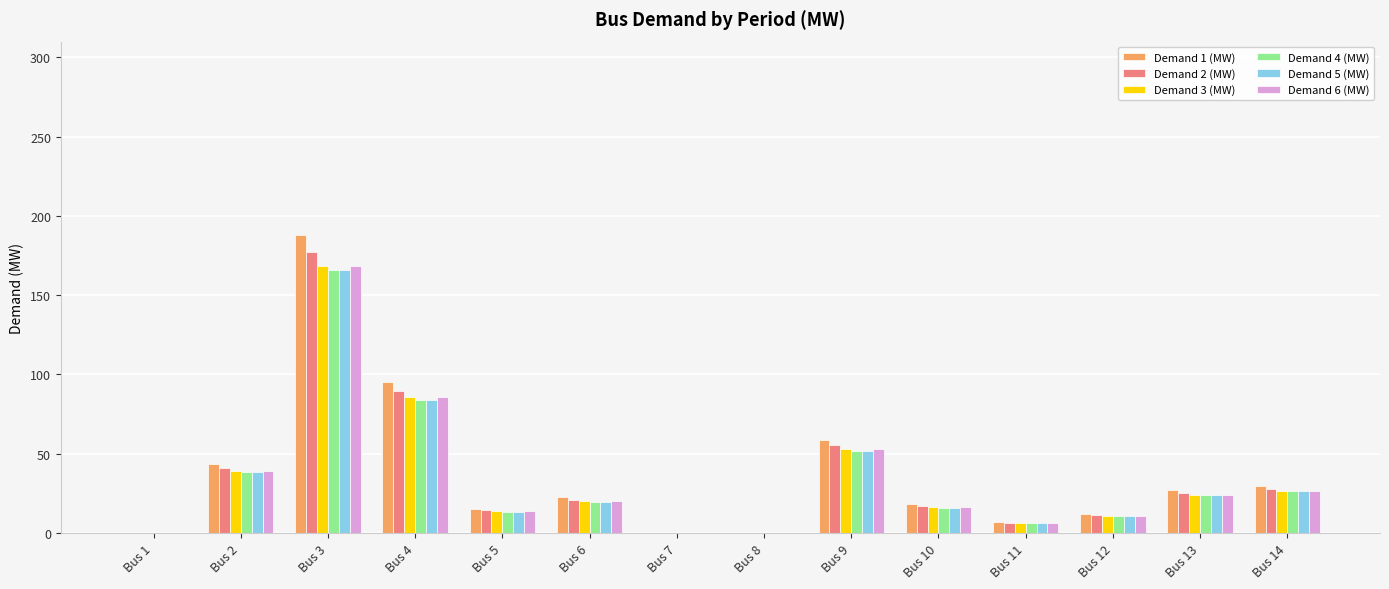

At which category is the sum across all series the highest?

Bus 3